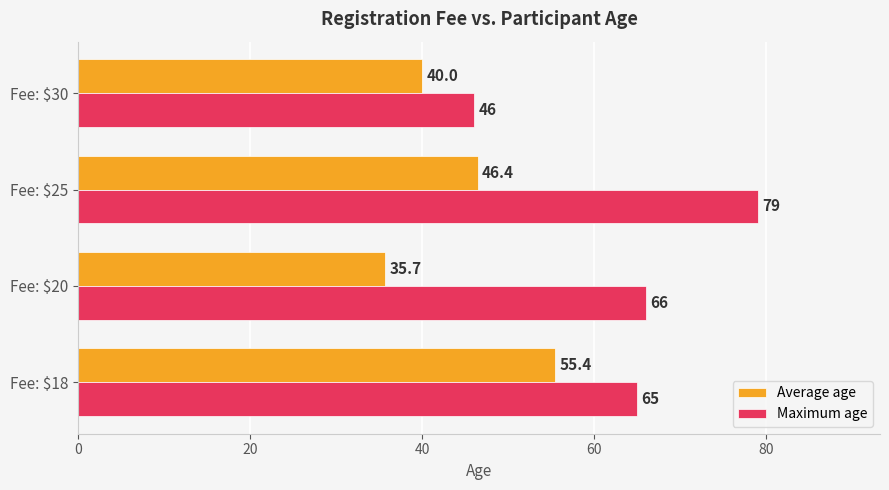

Is it true that Average age equals 46.4 at Fee: $25?

True